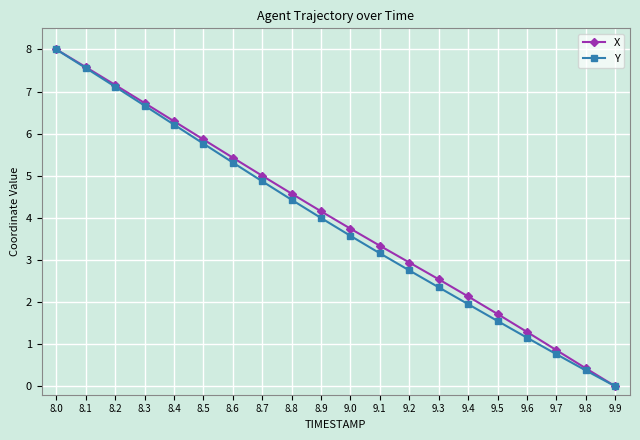

How many data points in Y are above 3?

12